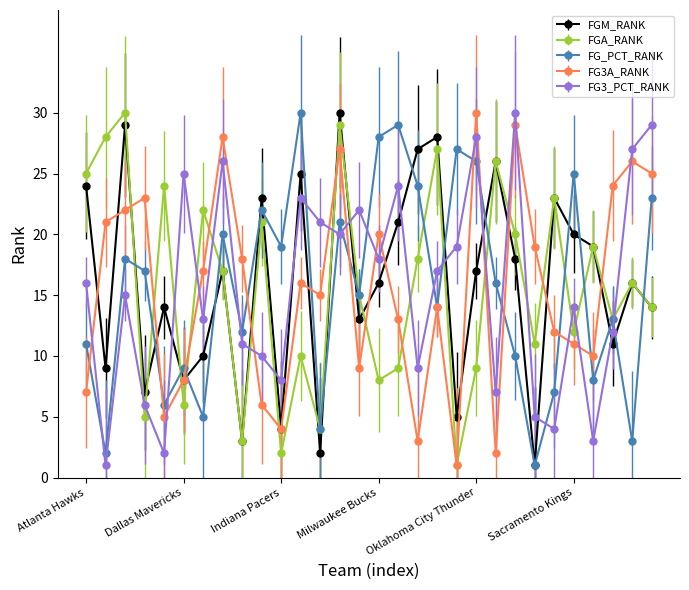

What is the value of the FG3A_RANK point at the 8th from the left?

28